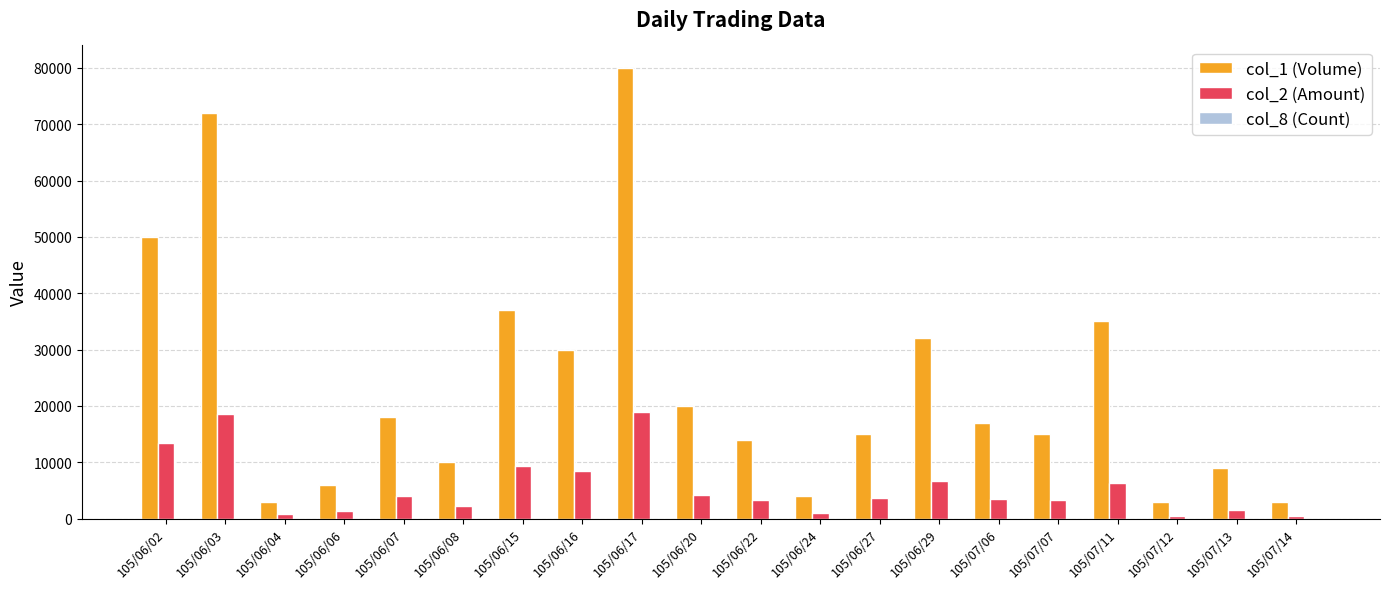

At which label does col_1 (Volume) reach its peak?

105/06/17